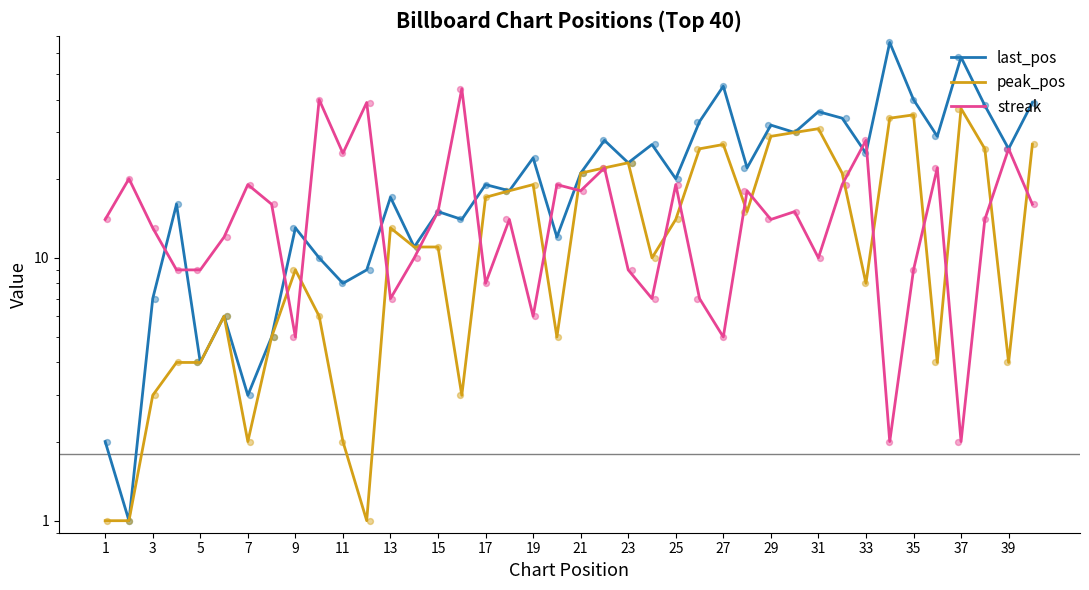

What are all the series names shown in the legend?

last_pos, peak_pos, streak